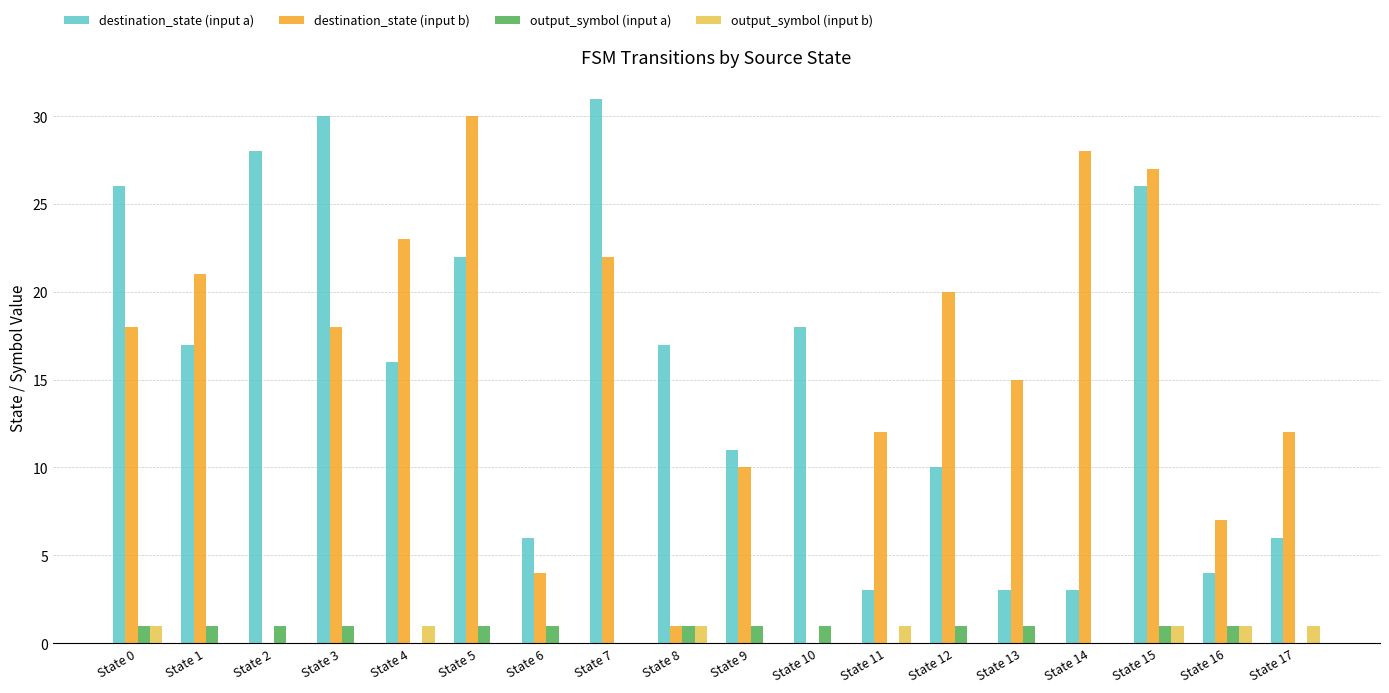

At which label does destination_state (input a) reach its peak?

State 7